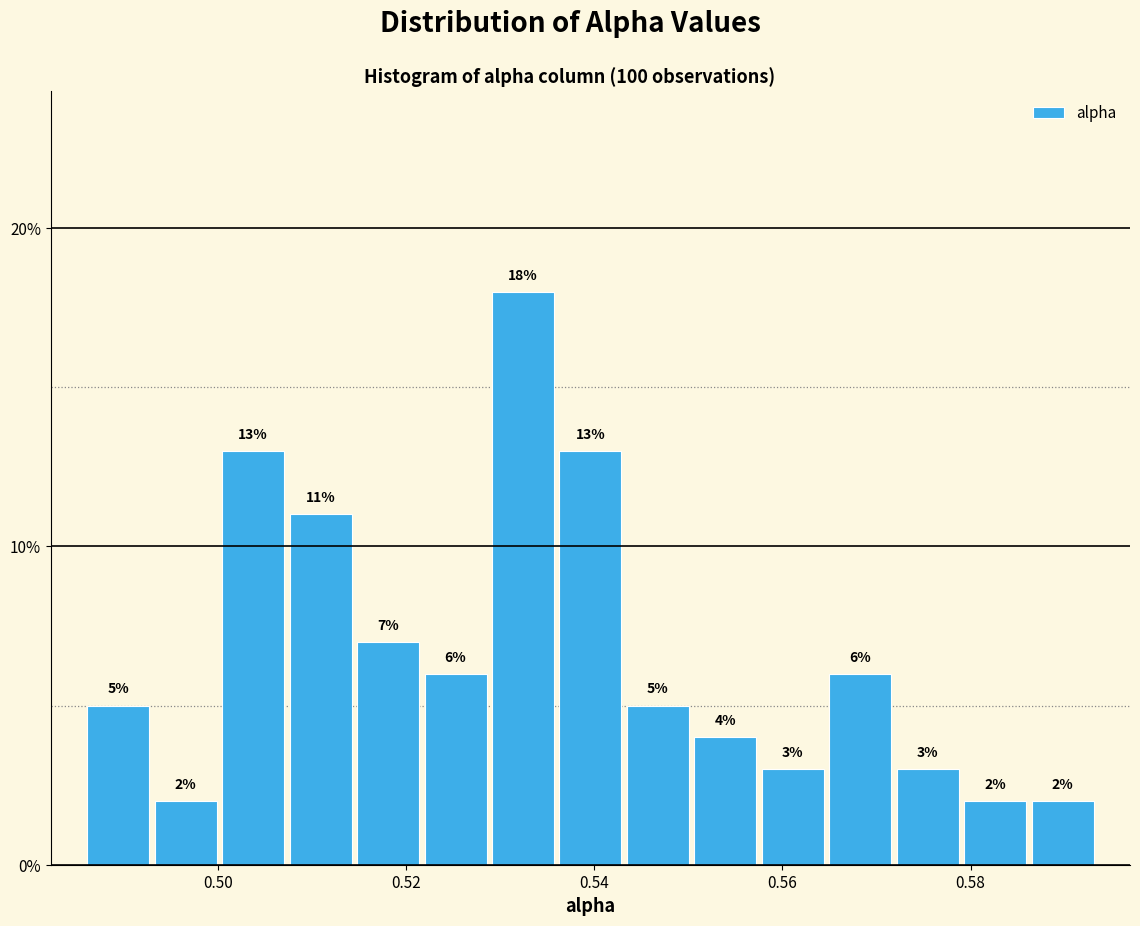

Around what value on the x-axis is the tallest bar? Give the approximate position of its centre, as read against the axis.

0.532